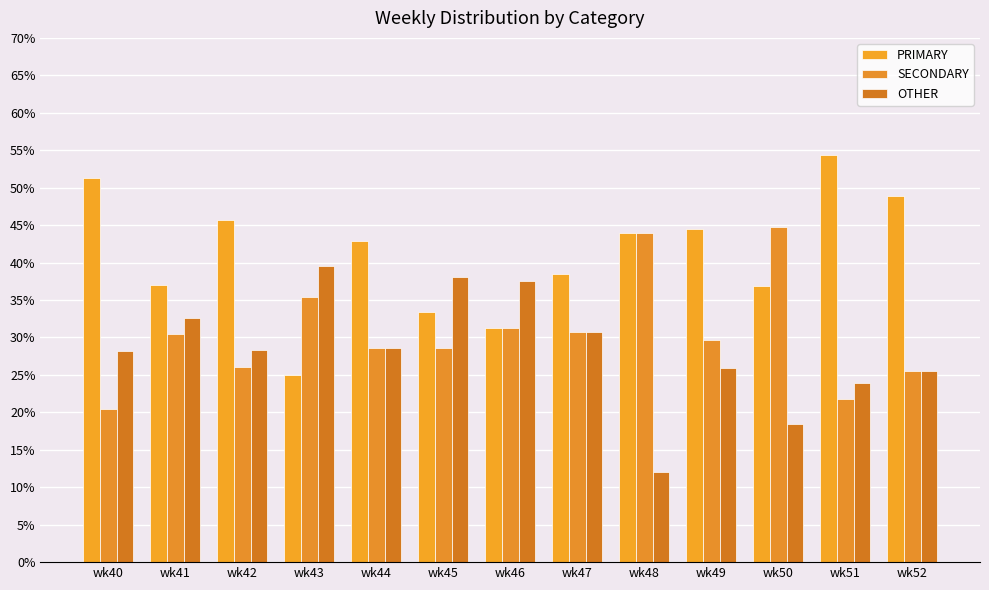

The value of OTHER at wk43 is 17.2. True or false?

False